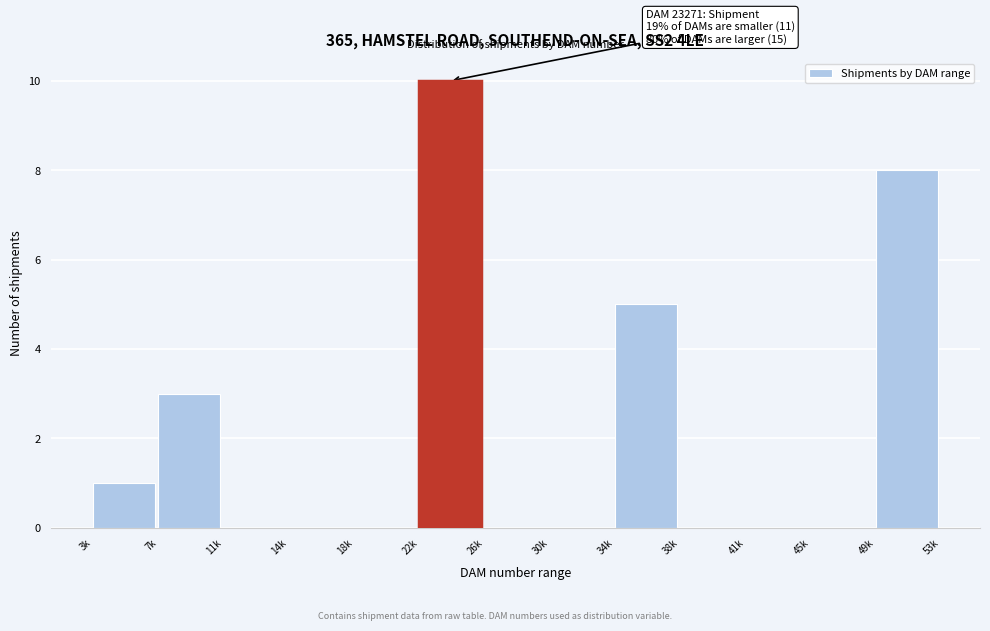

Reading left to right, what are all the values shown in this chart?

3k=1	7k=3	11k=0	14k=0	18k=0	22k=10	26k=0	30k=0	34k=5	38k=0	41k=0	45k=0	49k=8